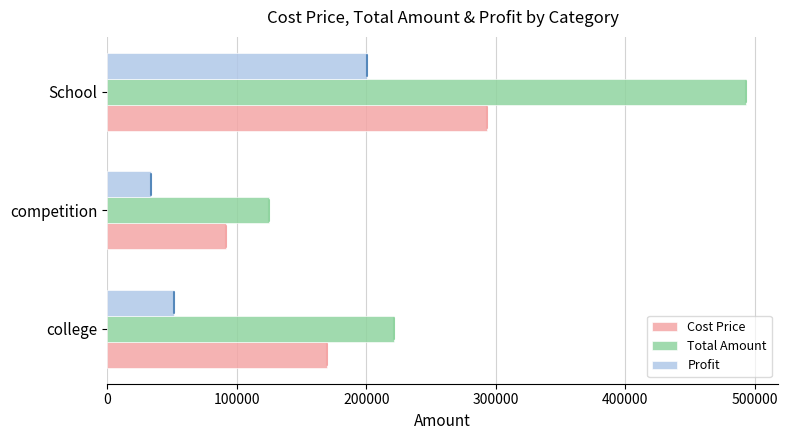

The value of Cost Price at competition is 132851.7. True or false?

False